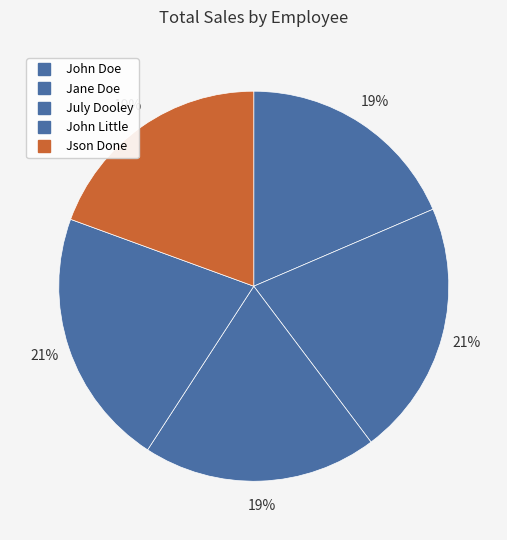

To the nearest percent, what is the combined percentage of Json Done and John Doe?

38%